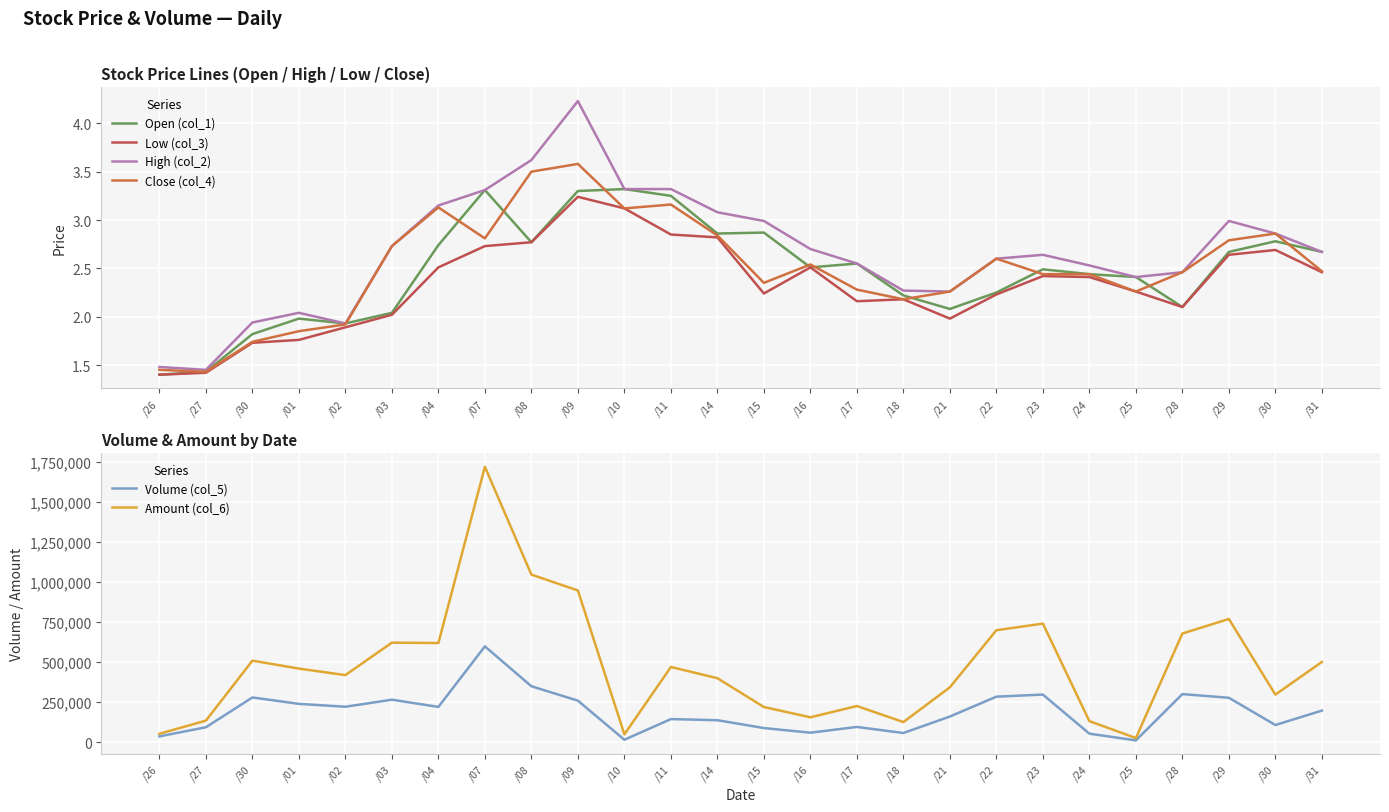

Which series has the largest total across all categories?

Amount (col_6)